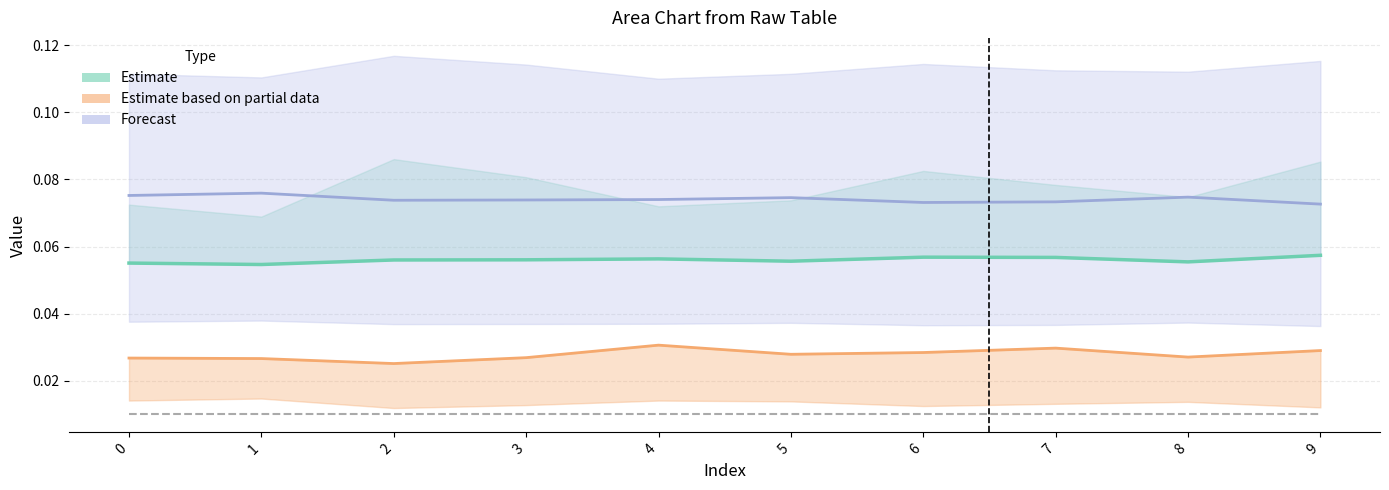

Does the chart have visible grid lines?

Yes